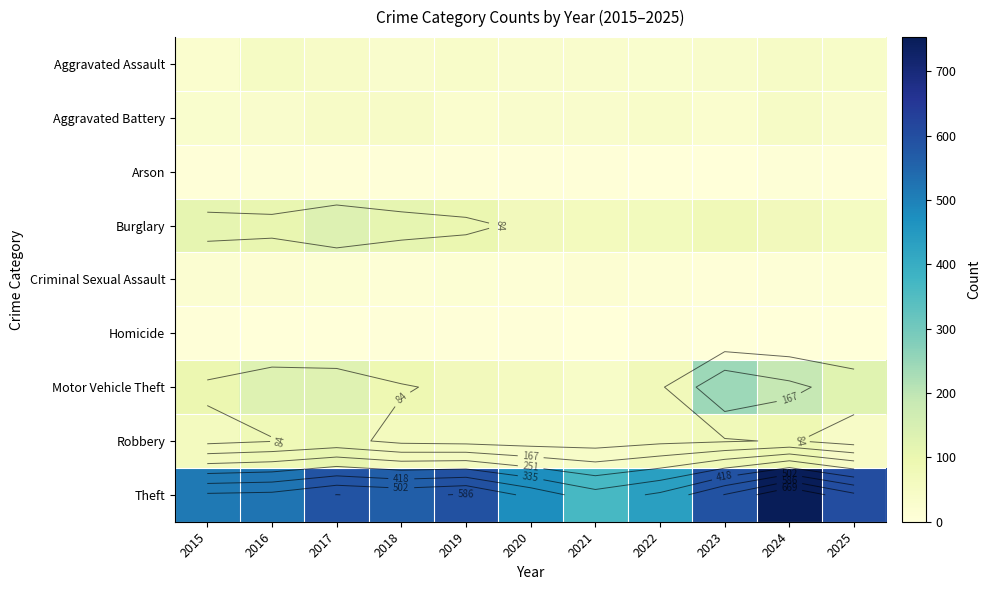

What is the difference between the maximum and minimum values in the Arson series?

7